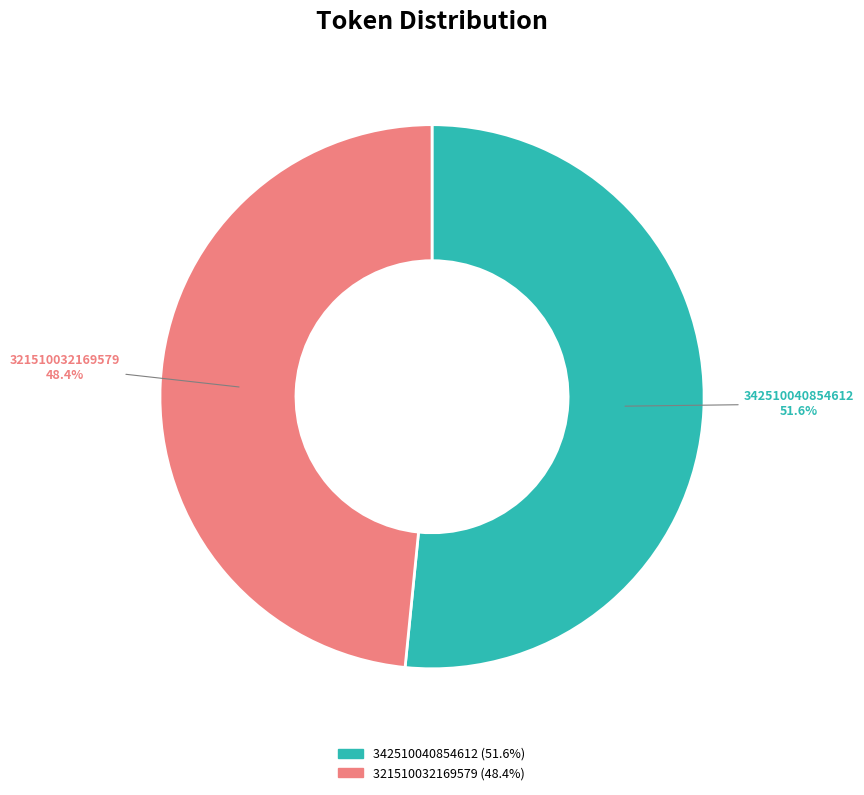

True or false: 342510040854612 accounts for 46% of the total.

False